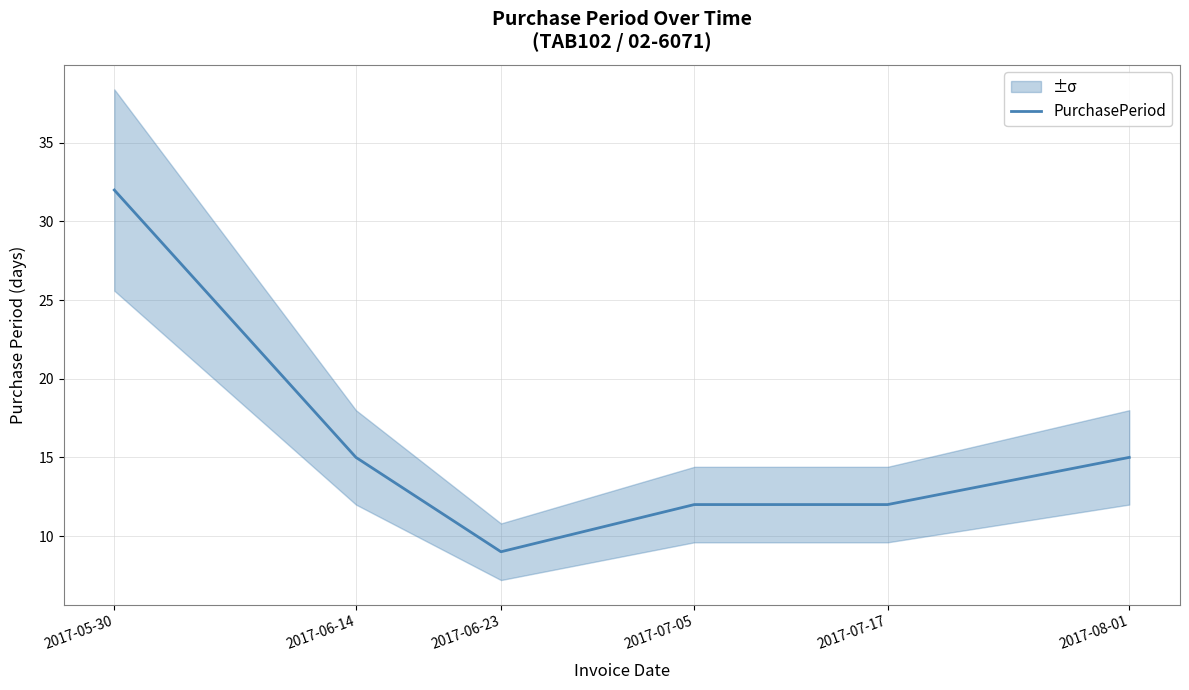

What is the difference between the values at 2017-07-05 and 2017-06-14?

3